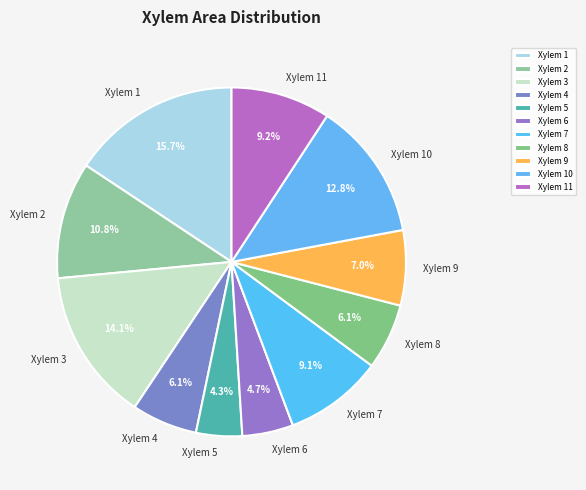

What is the ratio of the value at Xylem 3 to the value at Xylem 8?

2.3